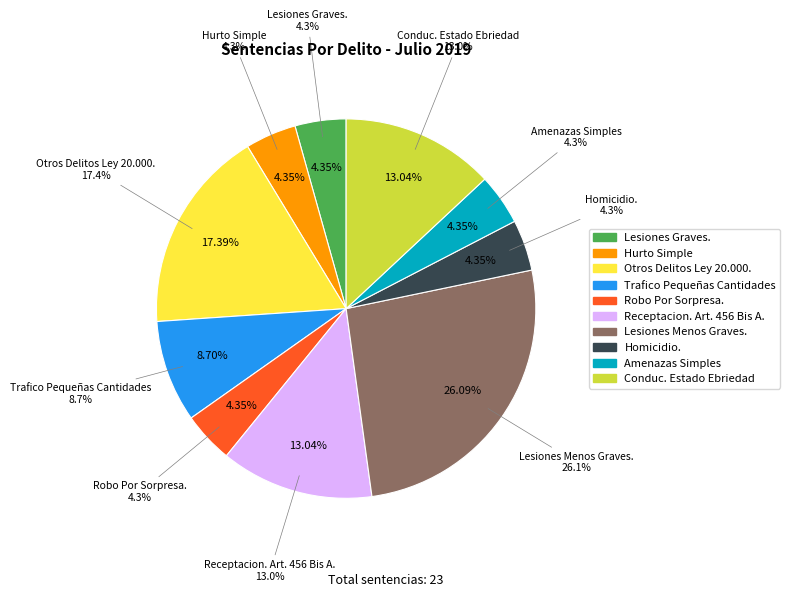

Is there a majority slice in this chart?

No